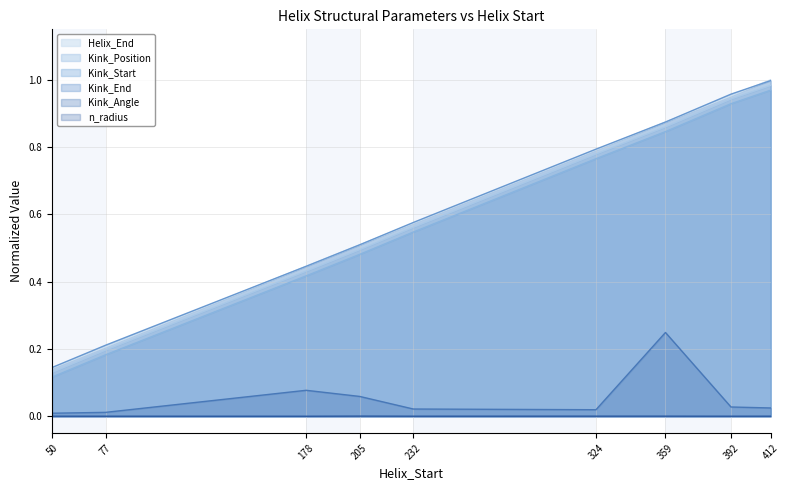

Is it true that Helix_End equals 1.3 at 359?

False